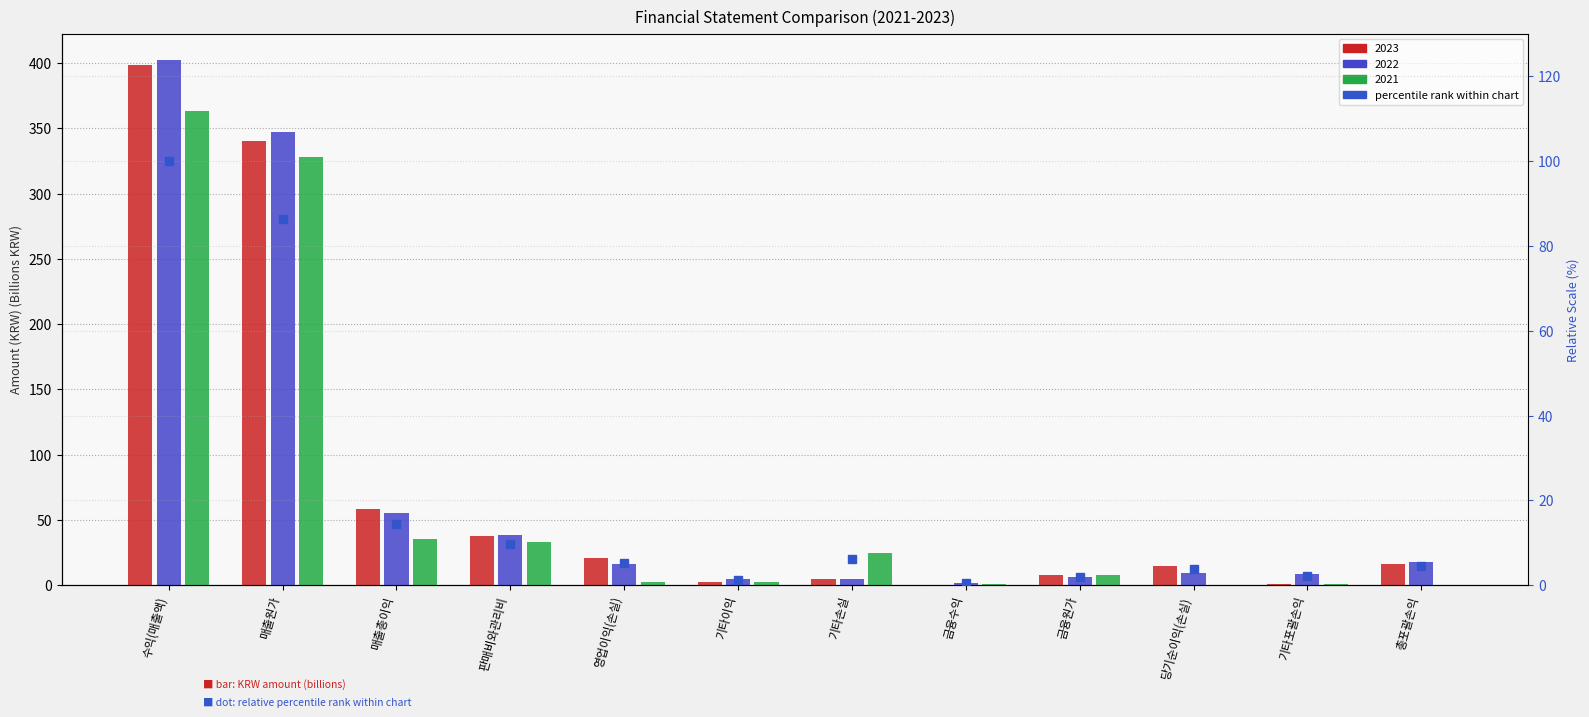

Which category has the highest value across all series?

수익(매출액)